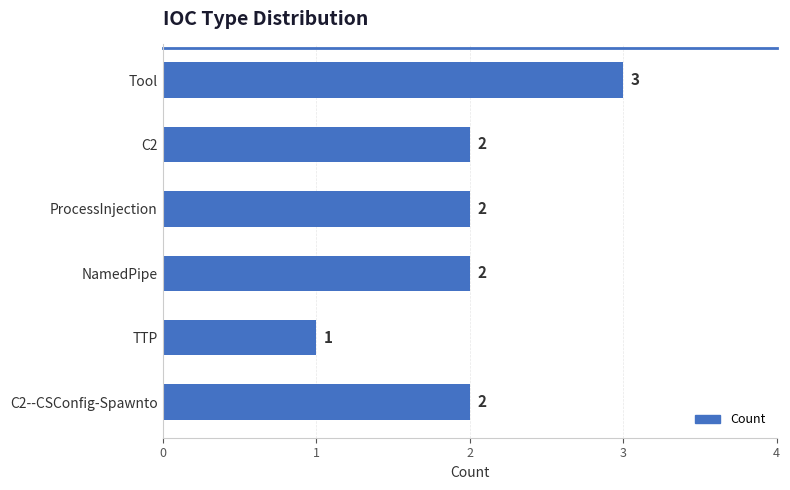

Reading top to bottom, what are all the values shown in this chart?

Tool=3	C2=2	ProcessInjection=2	NamedPipe=2	TTP=1	C2--CSConfig-Spawnto=2